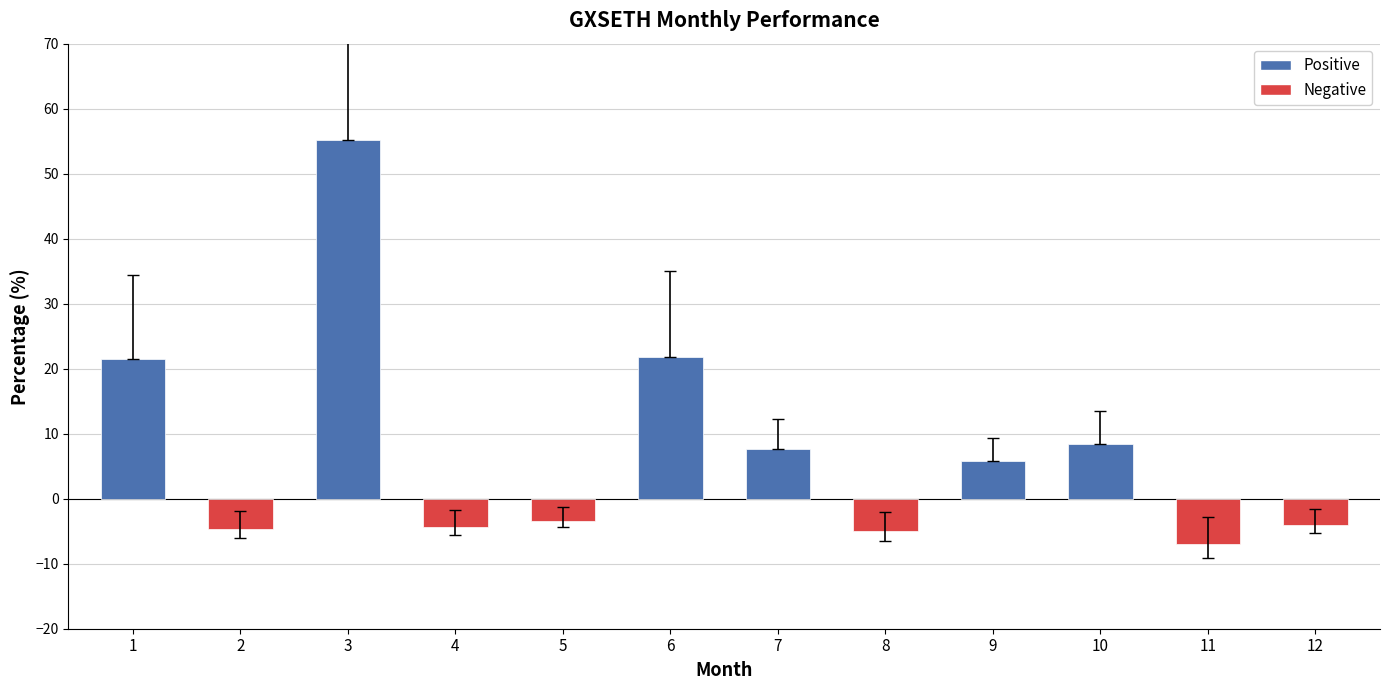

What is the sum of all values?

92.0